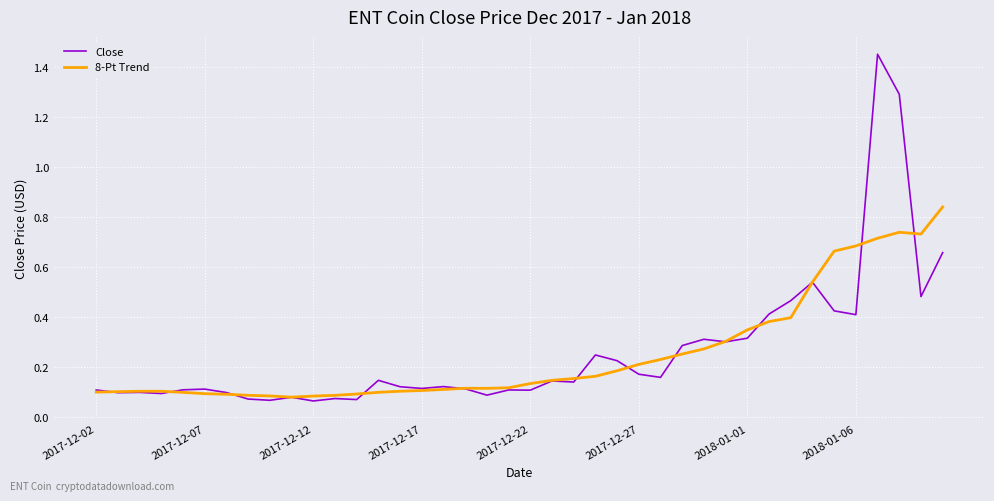

List the series in order of their peak value, highest first.

Close, 8-Pt Trend